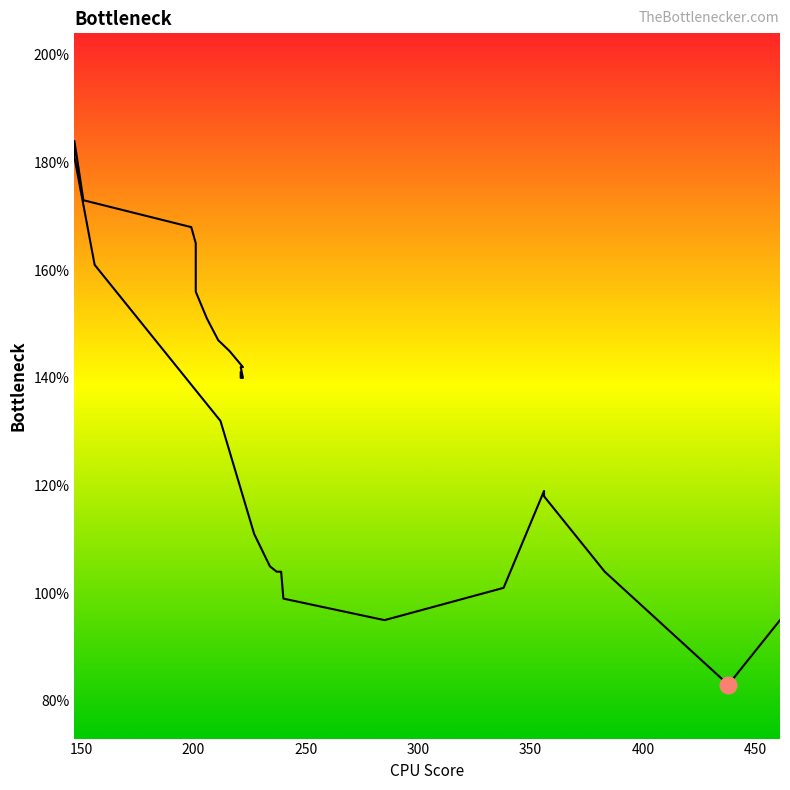

How many points are higher than both their immediate neighbors (excluding endpoints)?

1